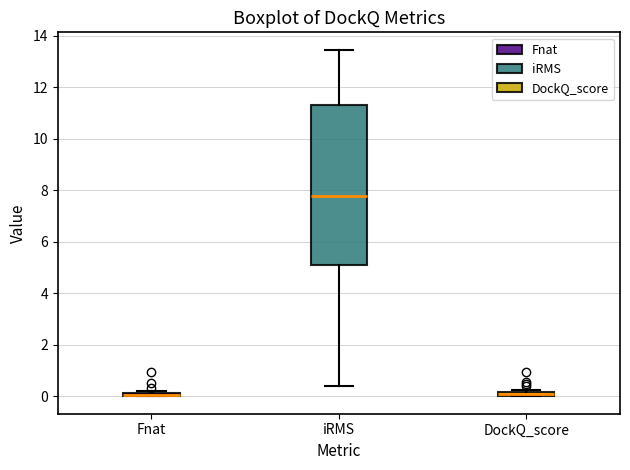

Comparing the boxes themselves (not the whiskers), which one is the tallest?

iRMS